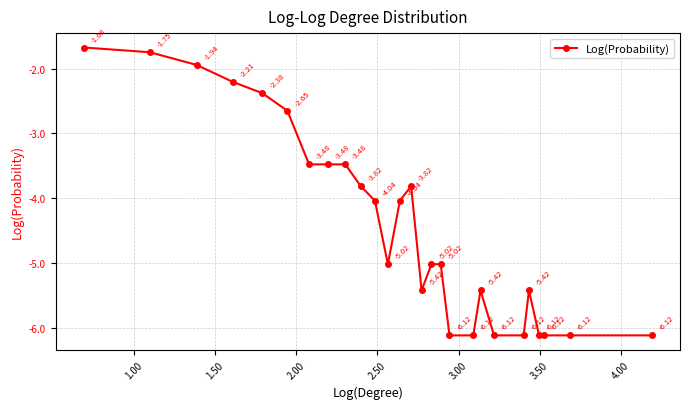

What is the value of the 19th point from the left?

-6.1